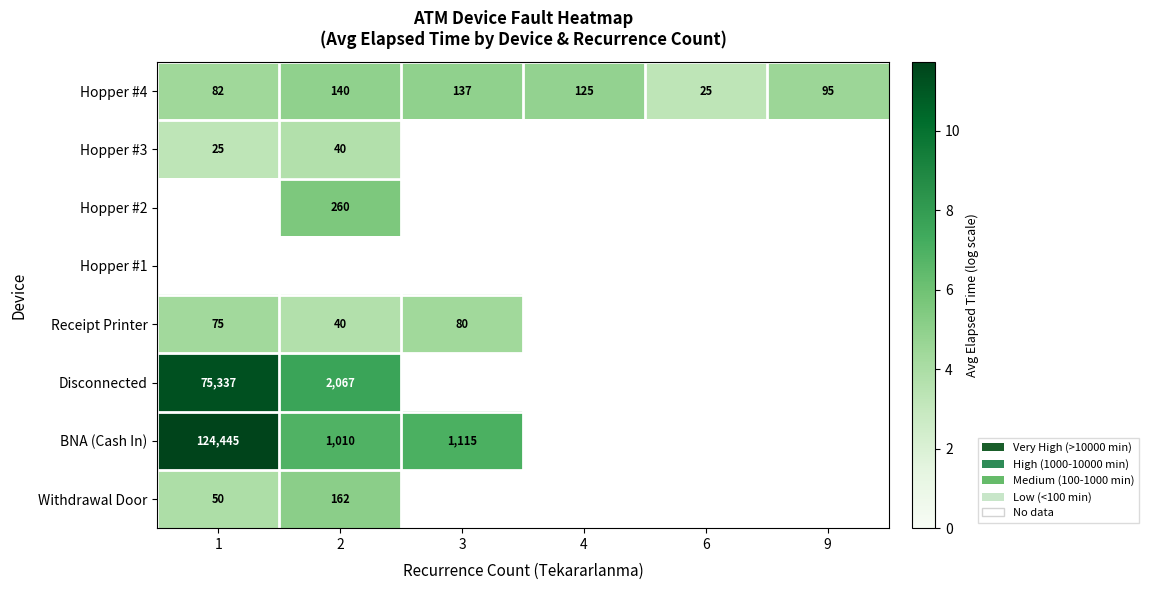

What is the smallest value displayed?

3.3